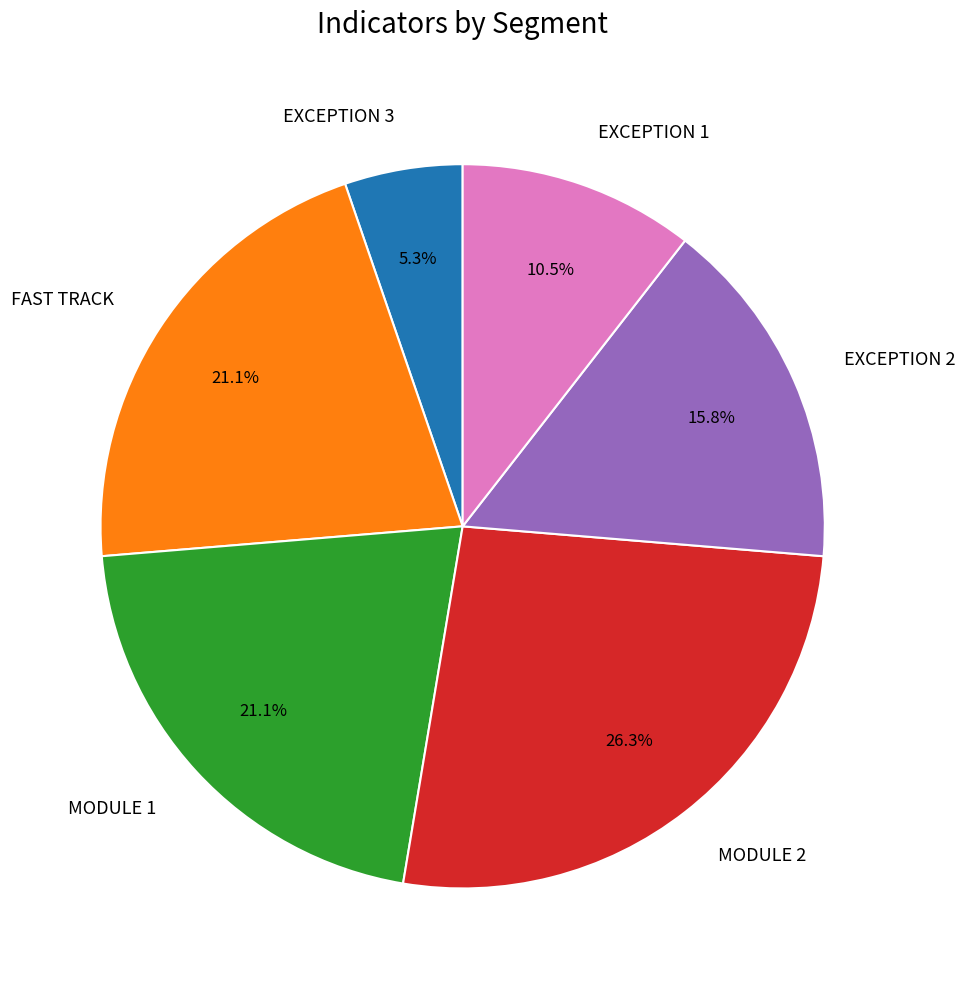

Does any single category account for the majority?

No